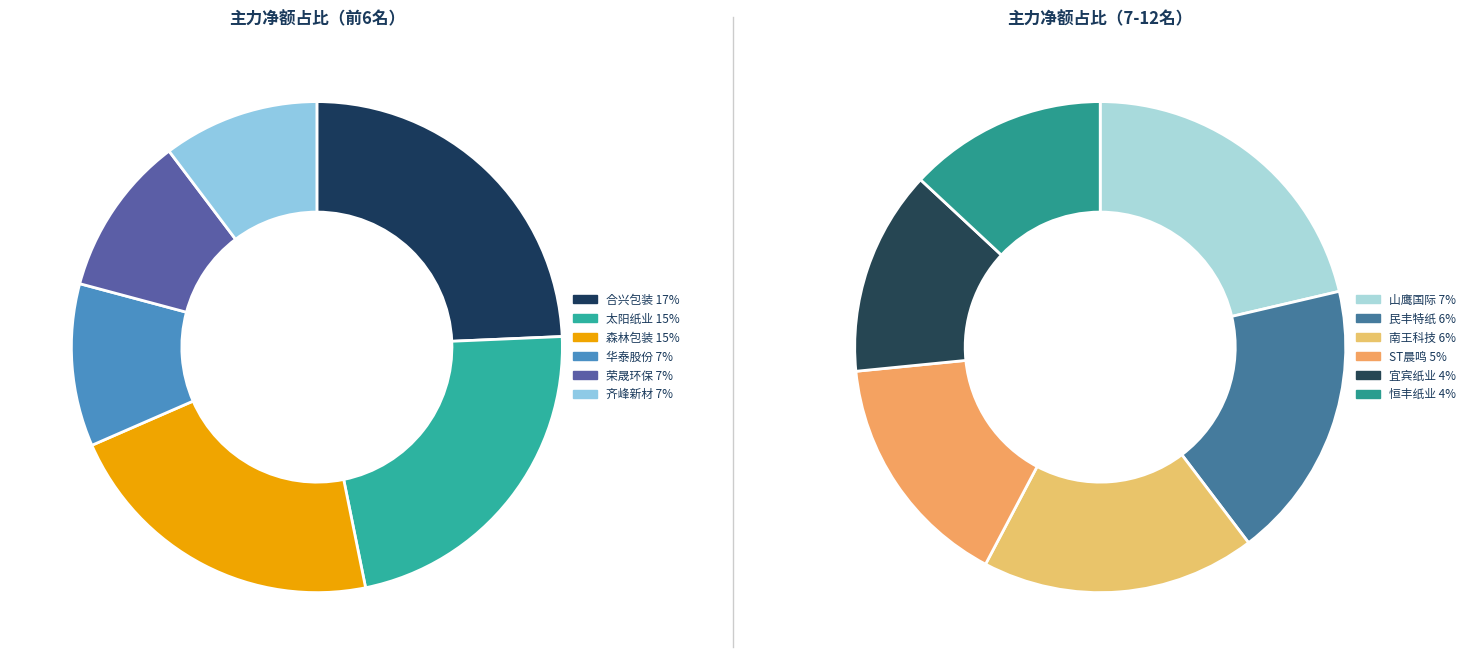

To the nearest percent, what portion does ST晨鸣 represent?

5%